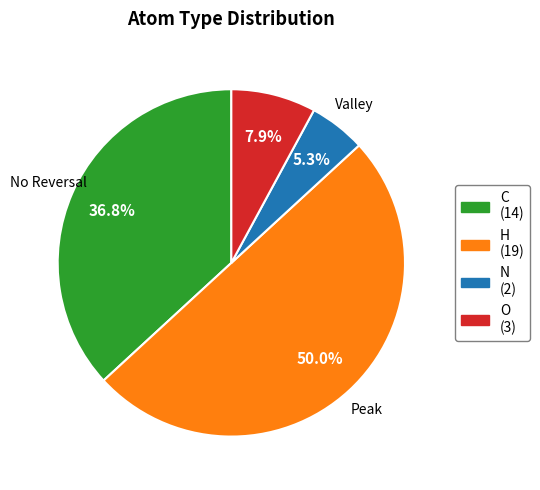

How many segments does this pie chart have?

4